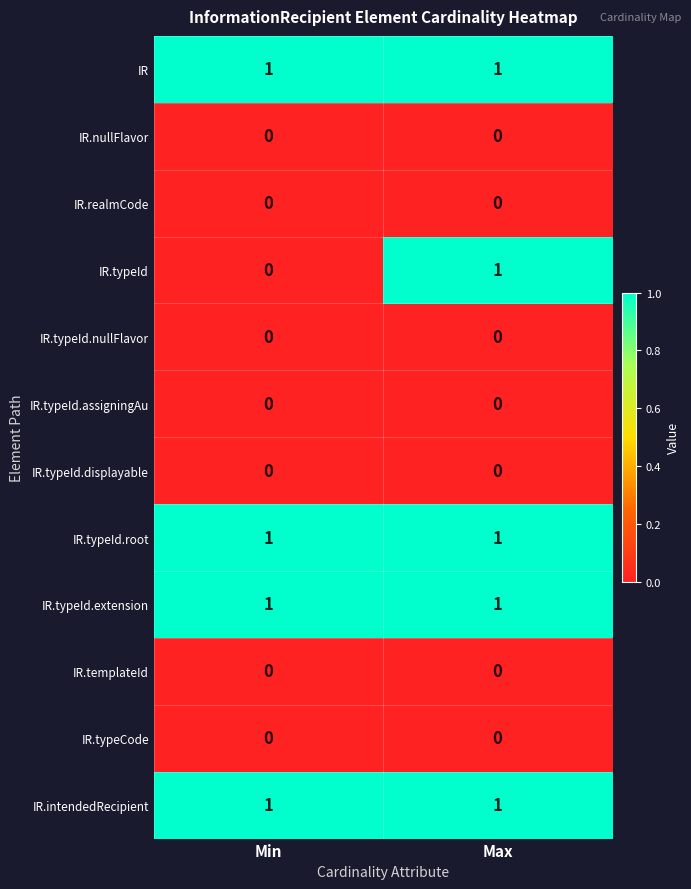

Reading right to left, transcribe all the data shown in this chart.

IR: Max=1	Min=1
IR.nullFlavor: Max=0	Min=0
IR.realmCode: Max=0	Min=0
IR.typeId: Max=1	Min=0
IR.typeId.nullFlavor: Max=0	Min=0
IR.typeId.assigningAu: Max=0	Min=0
IR.typeId.displayable: Max=0	Min=0
IR.typeId.root: Max=1	Min=1
IR.typeId.extension: Max=1	Min=1
IR.templateId: Max=0	Min=0
IR.typeCode: Max=0	Min=0
IR.intendedRecipient: Max=1	Min=1